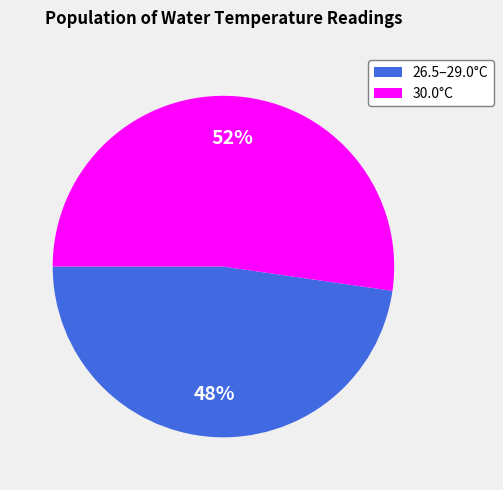

Is there any slice that represents more than half of the pie?

Yes